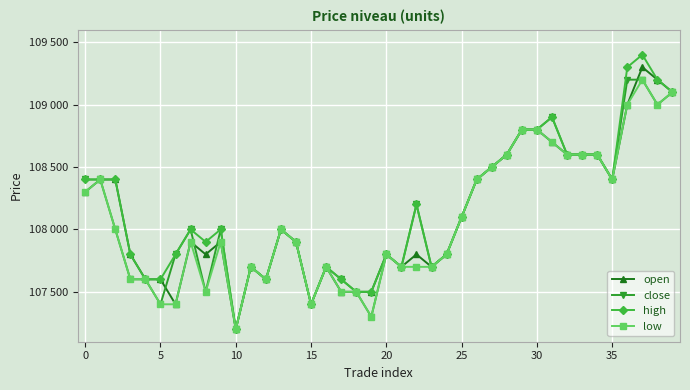

What are all the series names shown in the legend?

open, close, high, low